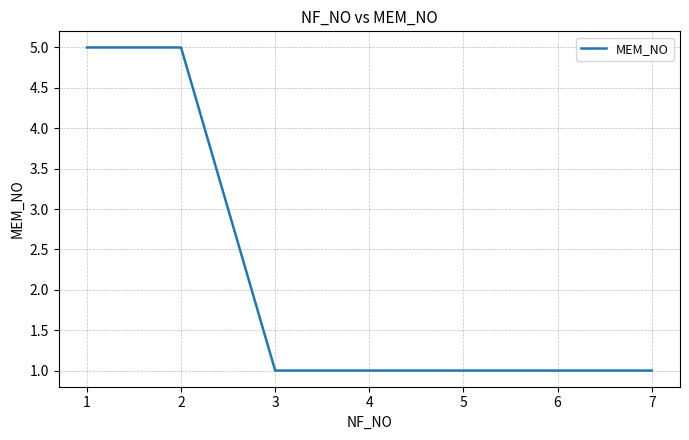

What is the sum of all values?

15